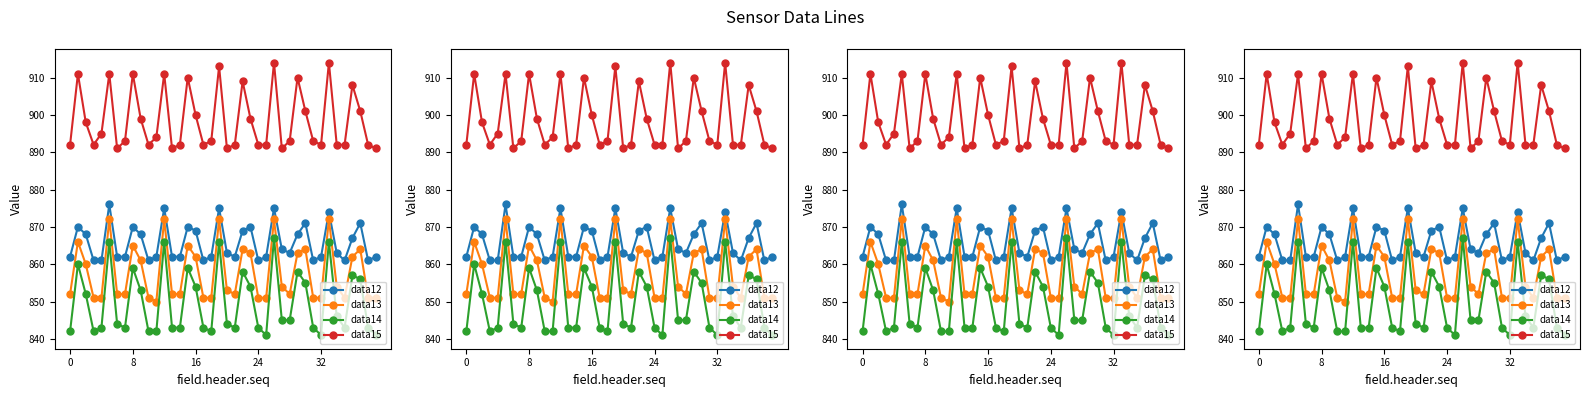

True or false: data13 and data15 intersect in this chart.

False